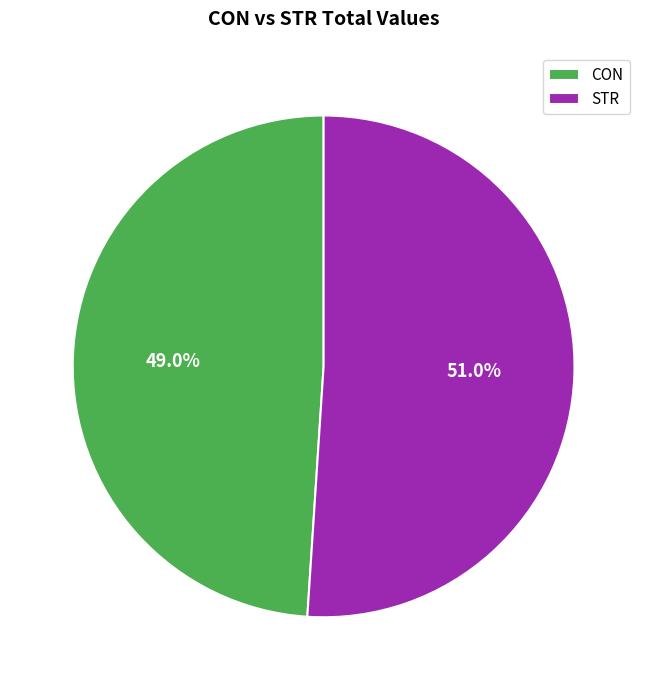

Which slice is the largest?

STR